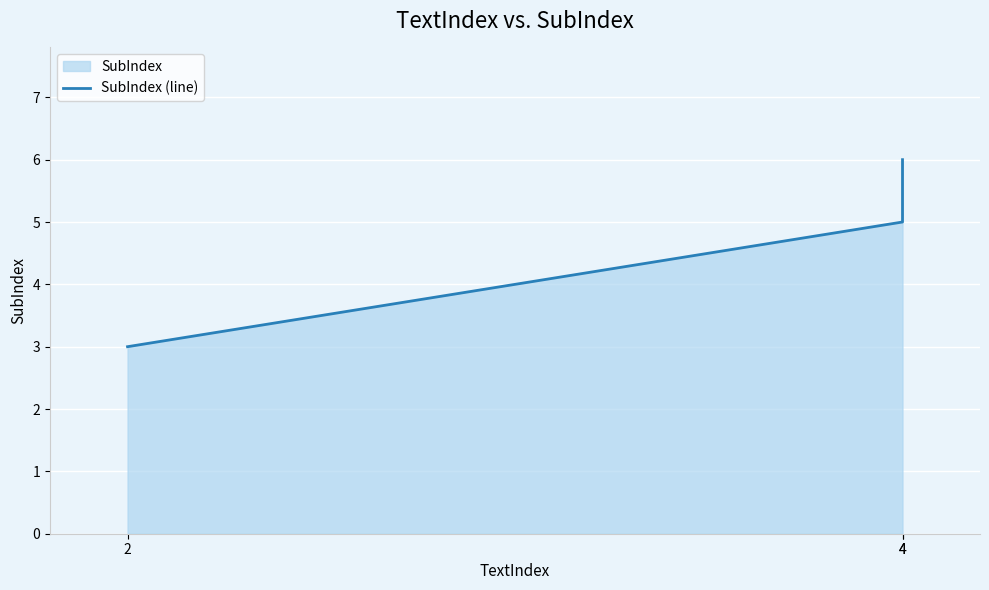

List the labels in order of value, largest first.

4, 4, 2